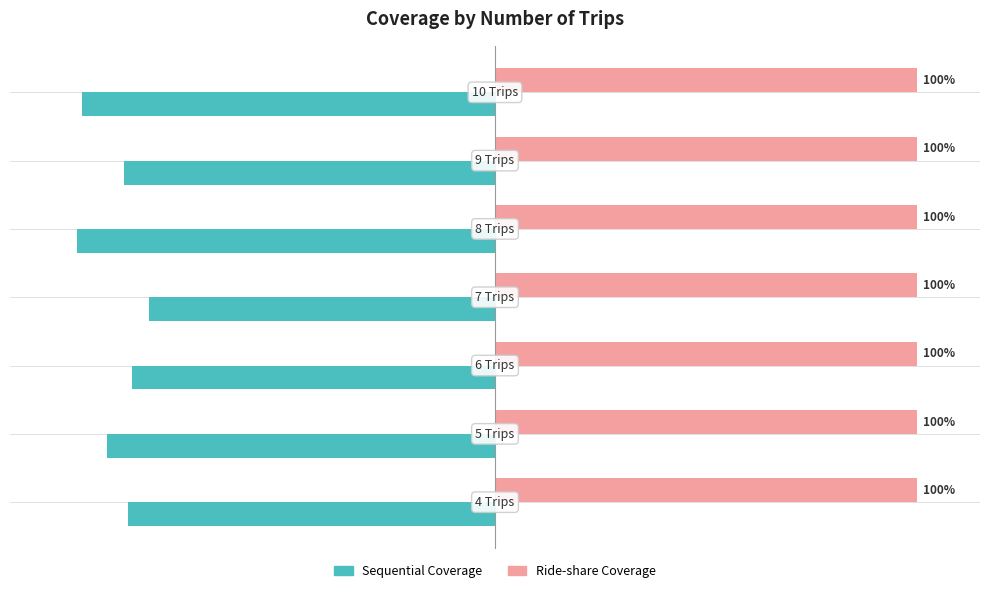

Rank the series by their average value, from lowest to highest.

Sequential Coverage, Ride-share Coverage